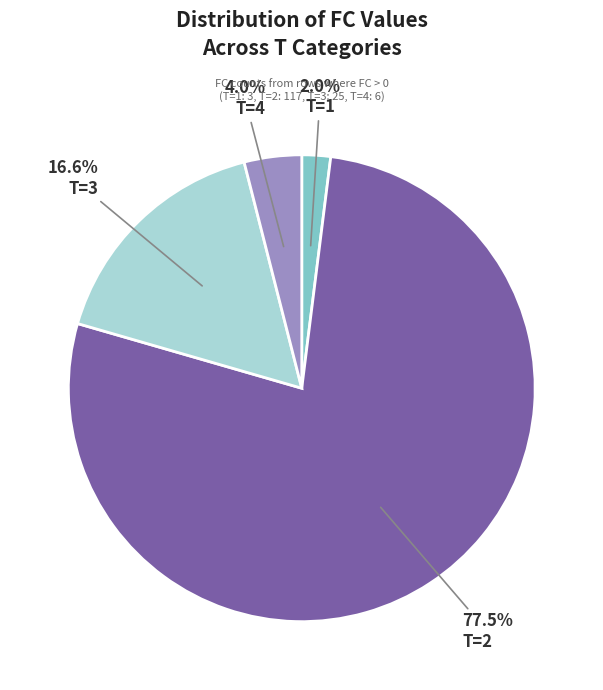

Rank the categories by value from lowest to highest.

T=1, T=4, T=3, T=2